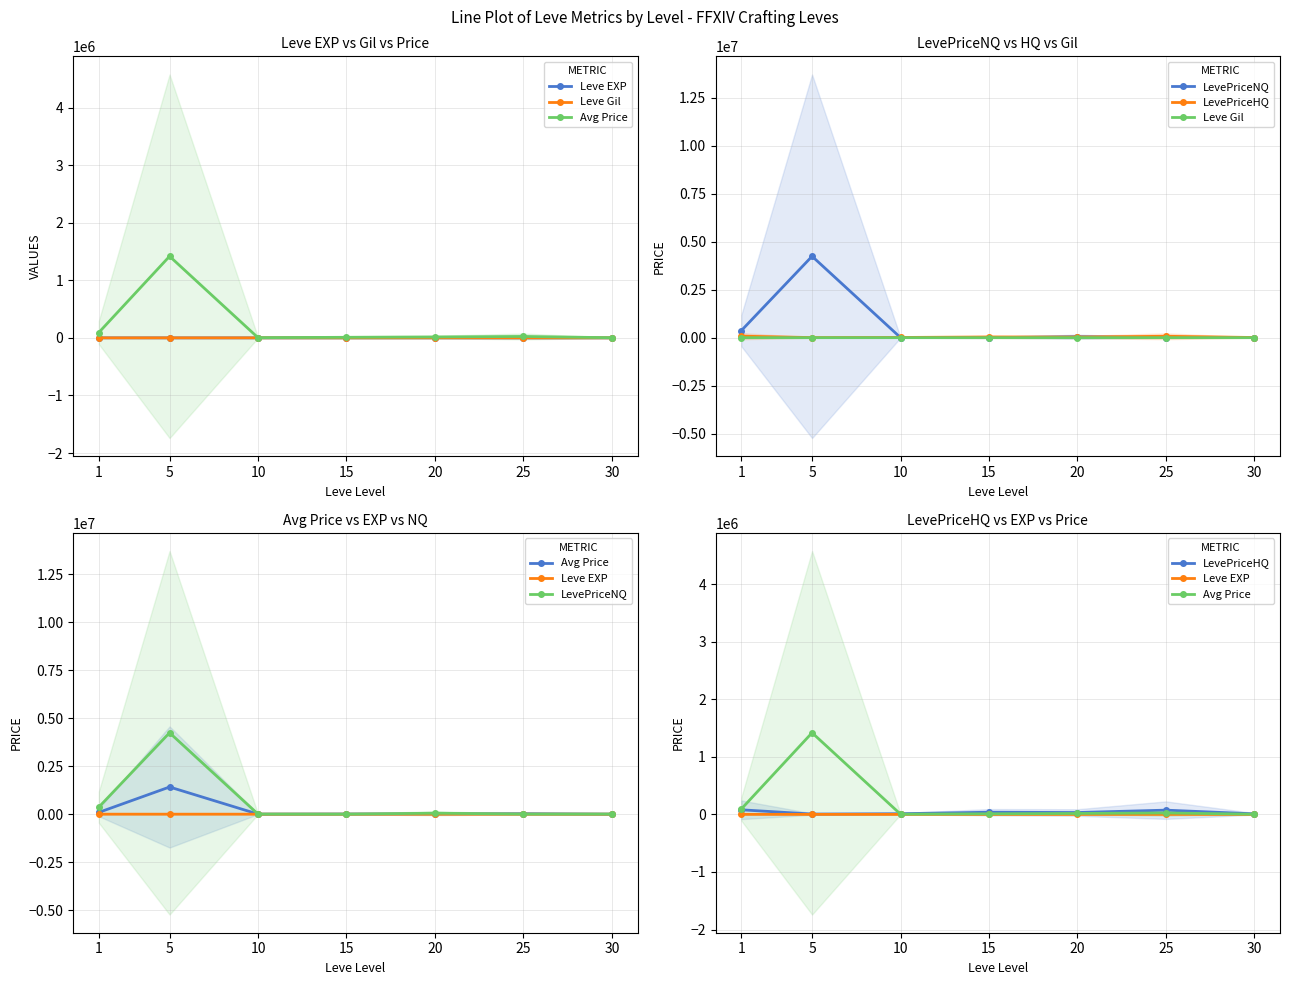

What is the difference between the highest and lowest values at 20?

50688.5